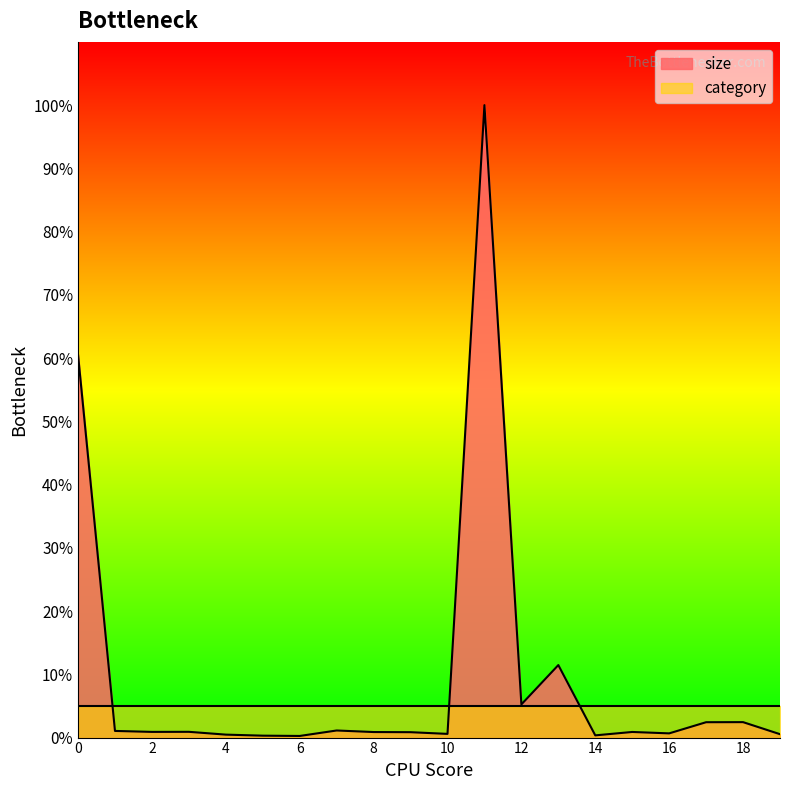

At which category does the data reach its first local valley?

2